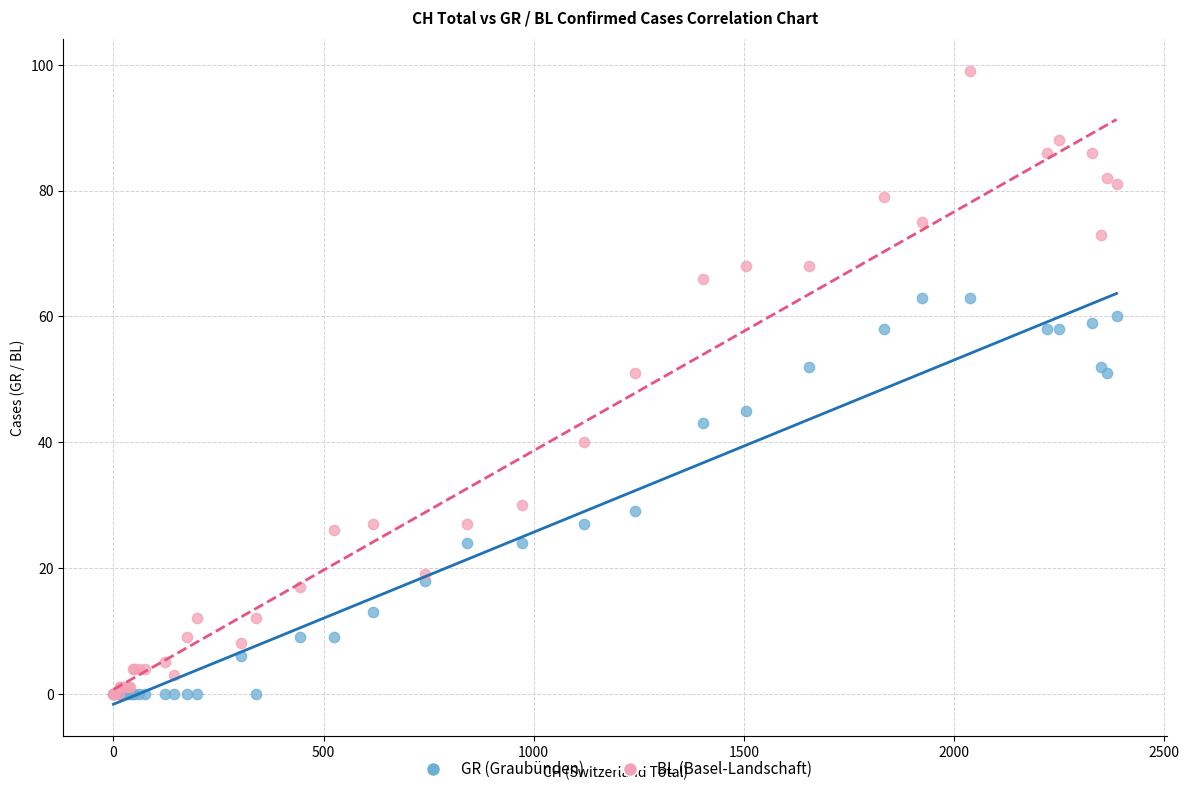

What are all the series names shown in the legend?

GR (Graubünden), BL (Basel-Landschaft)